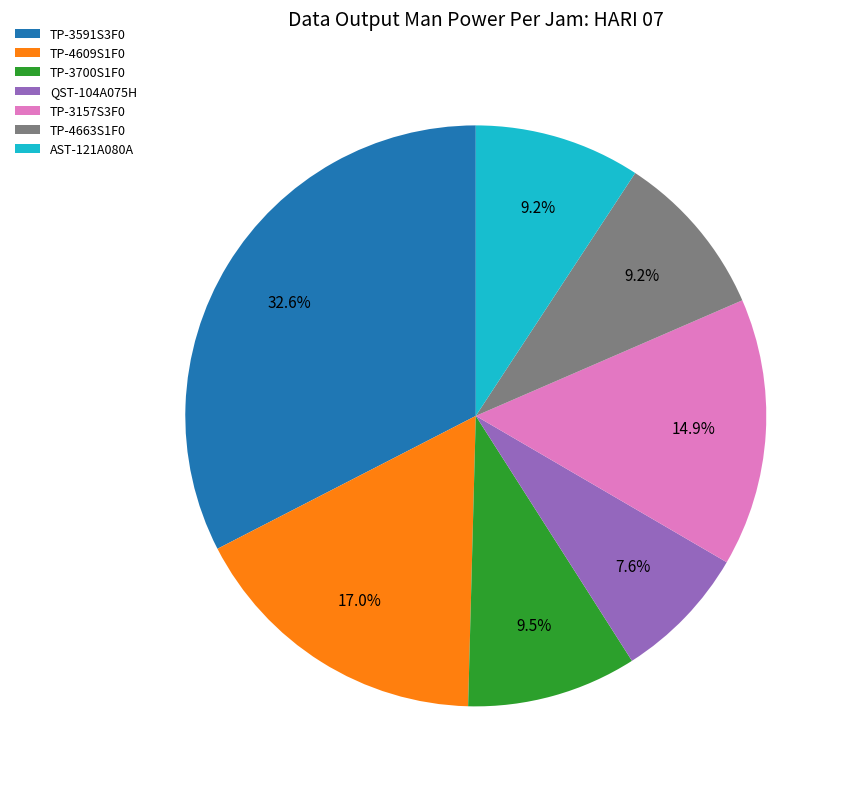

How many segments does this pie chart have?

7